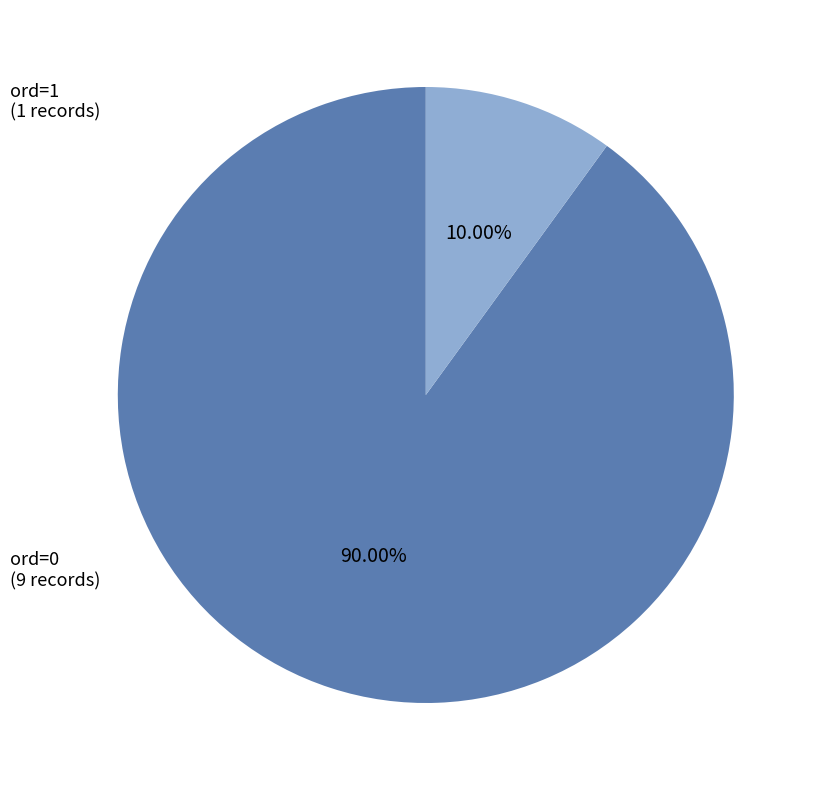

How many segments does this pie chart have?

2